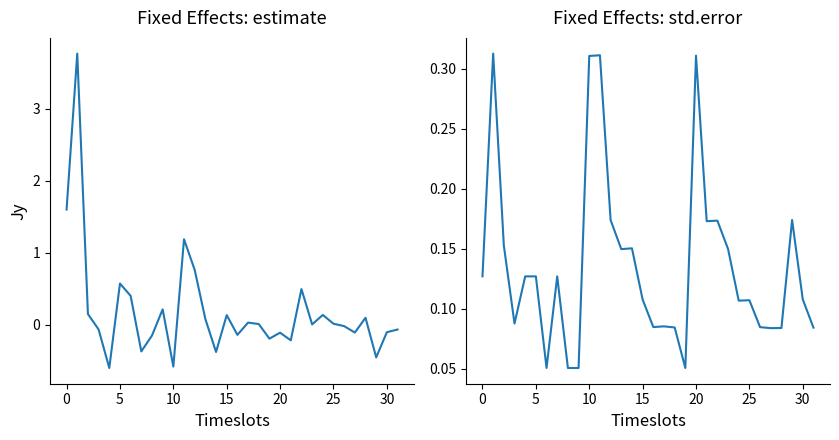

Rank the series by their maximum value, from highest to lowest.

estimate, std.error